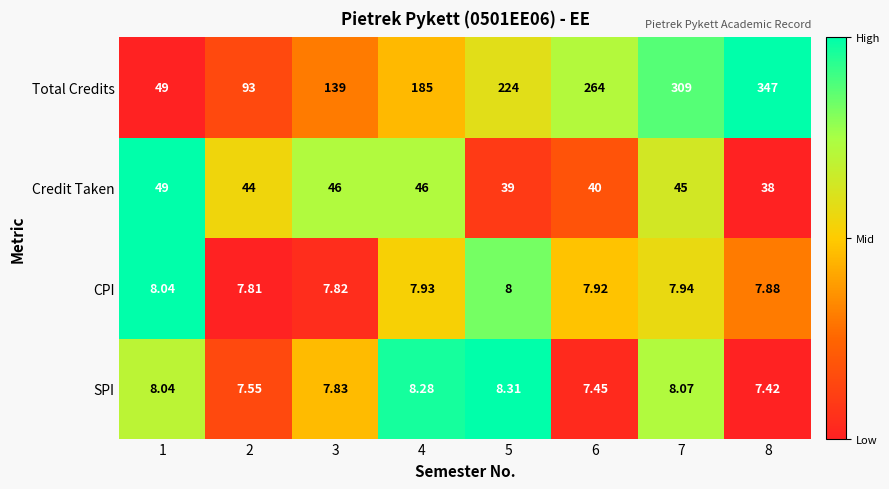

Rank the series by their maximum value, from highest to lowest.

Total Credits, Credit Taken, SPI, CPI